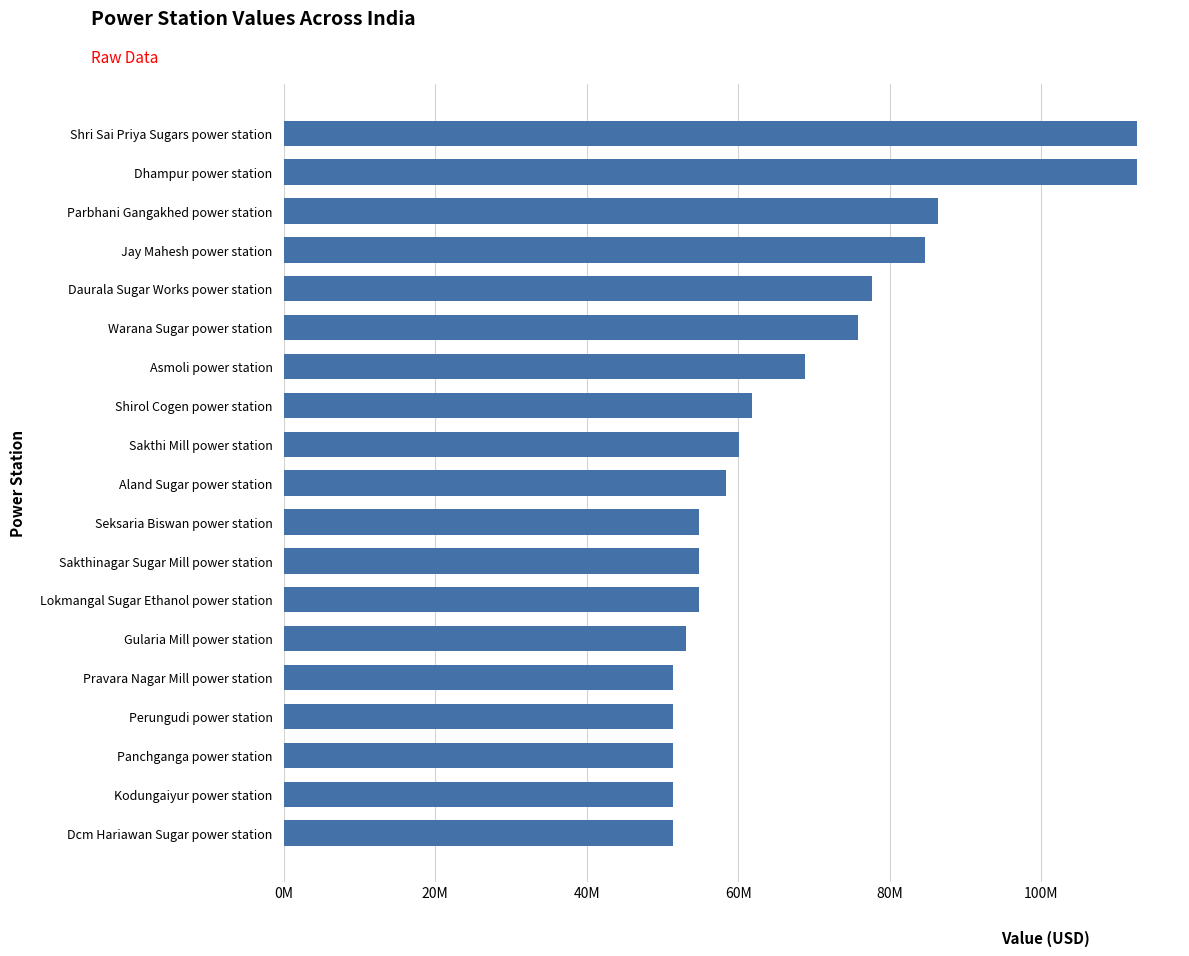

Are the bars horizontal?

Yes